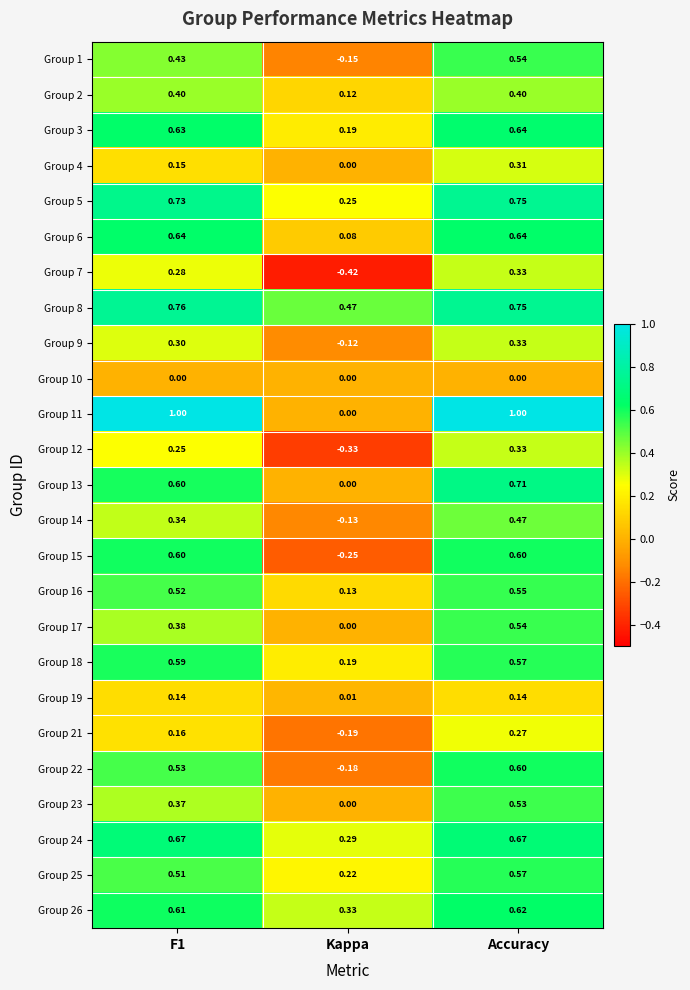

Is the value of Group 24 at F1 greater than the value of Group 22 at Kappa?

Yes